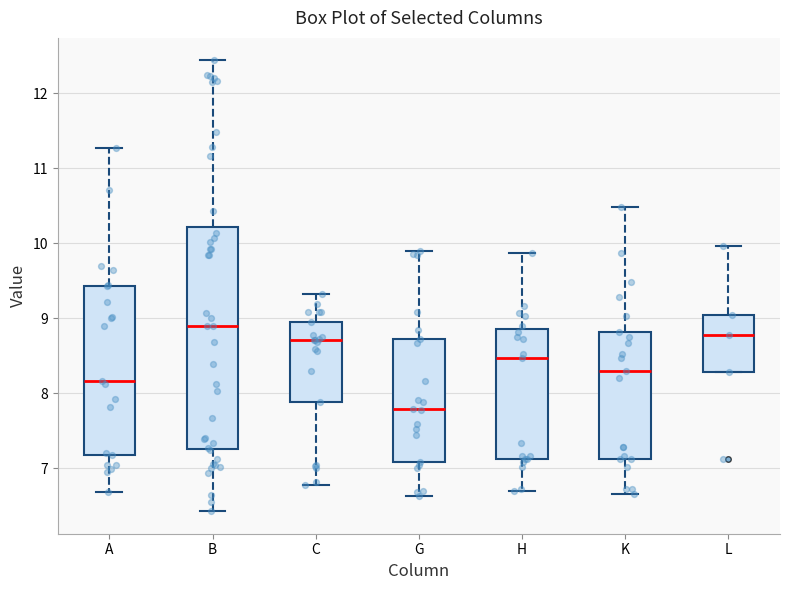

Where is the lower edge of the box for A on the y-axis? The values are not printed on the chart, so give them approximately, as read against the axis.

7.2